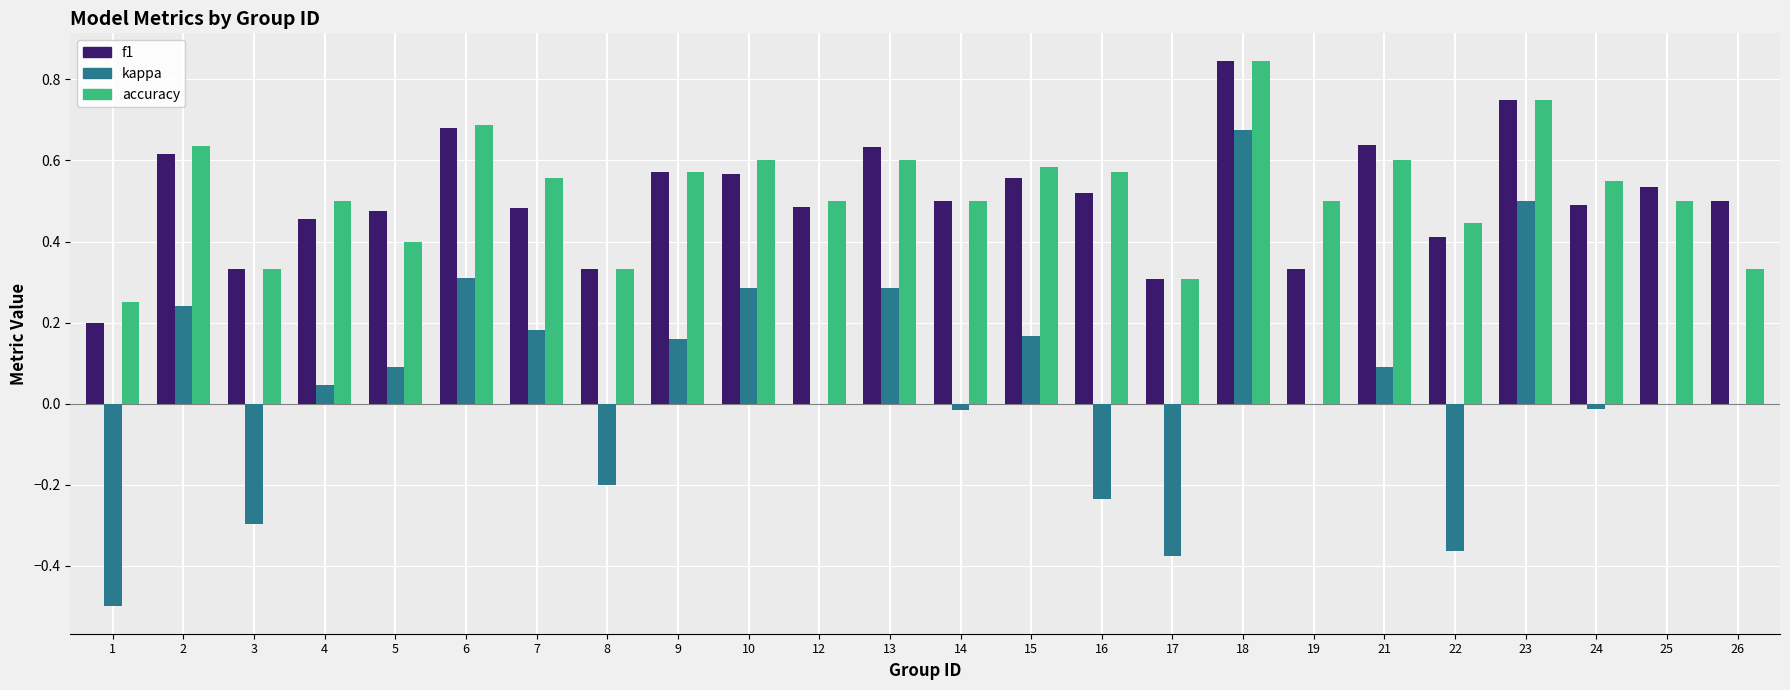

At which label does kappa reach its peak?

18